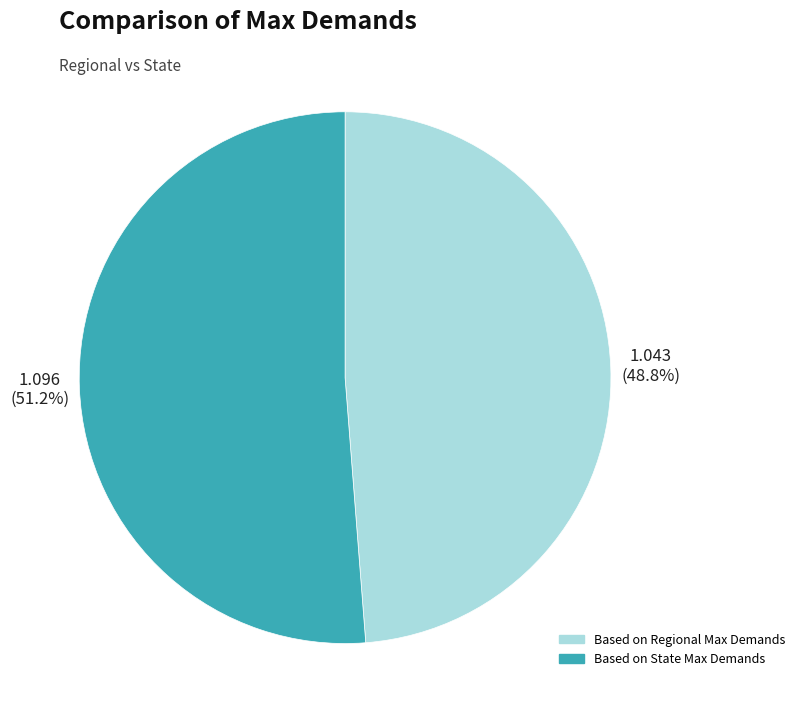

To the nearest percent, what is the difference between the largest and smallest slice percentages?

2%